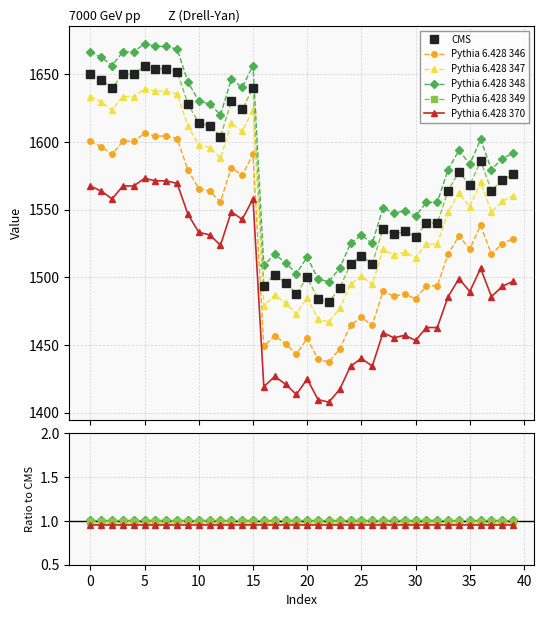

Count the Pythia 6.428 346 values in the range 0 to 1.

40